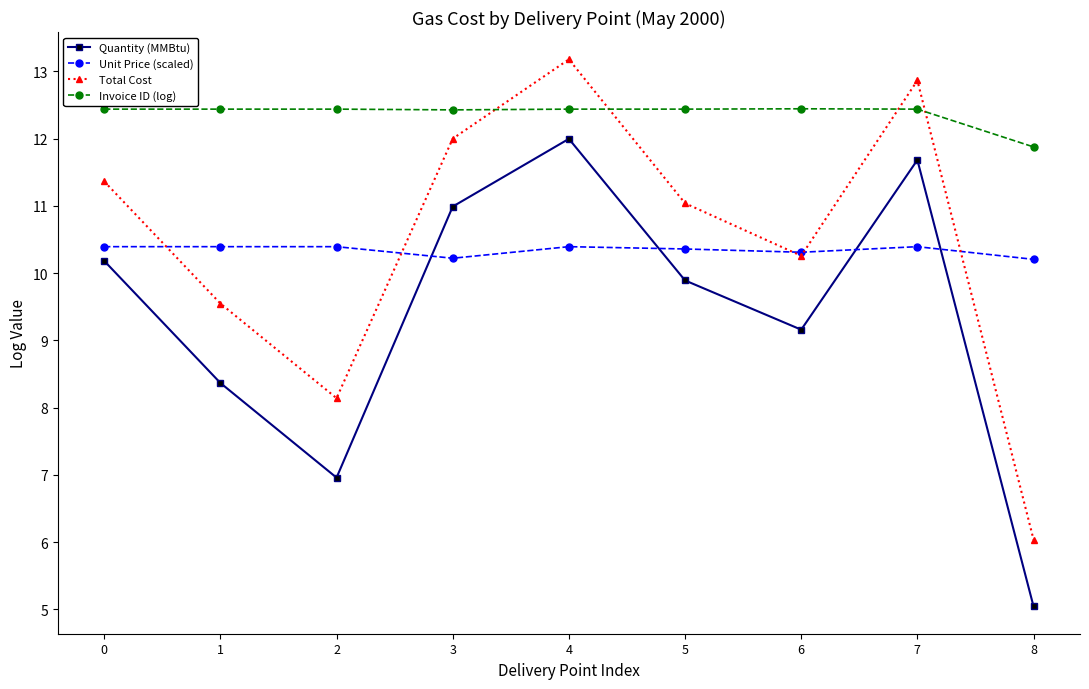

The Invoice ID (log) series shows 7.3 at 1. True or false?

False